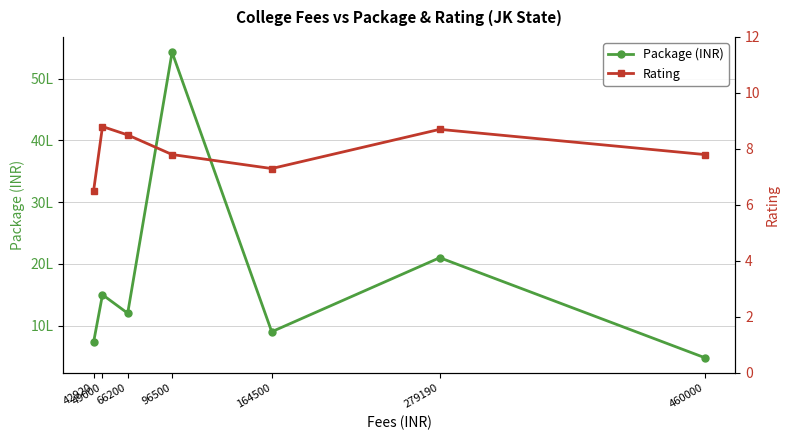

Which series has the largest range (max minus min)?

pkg